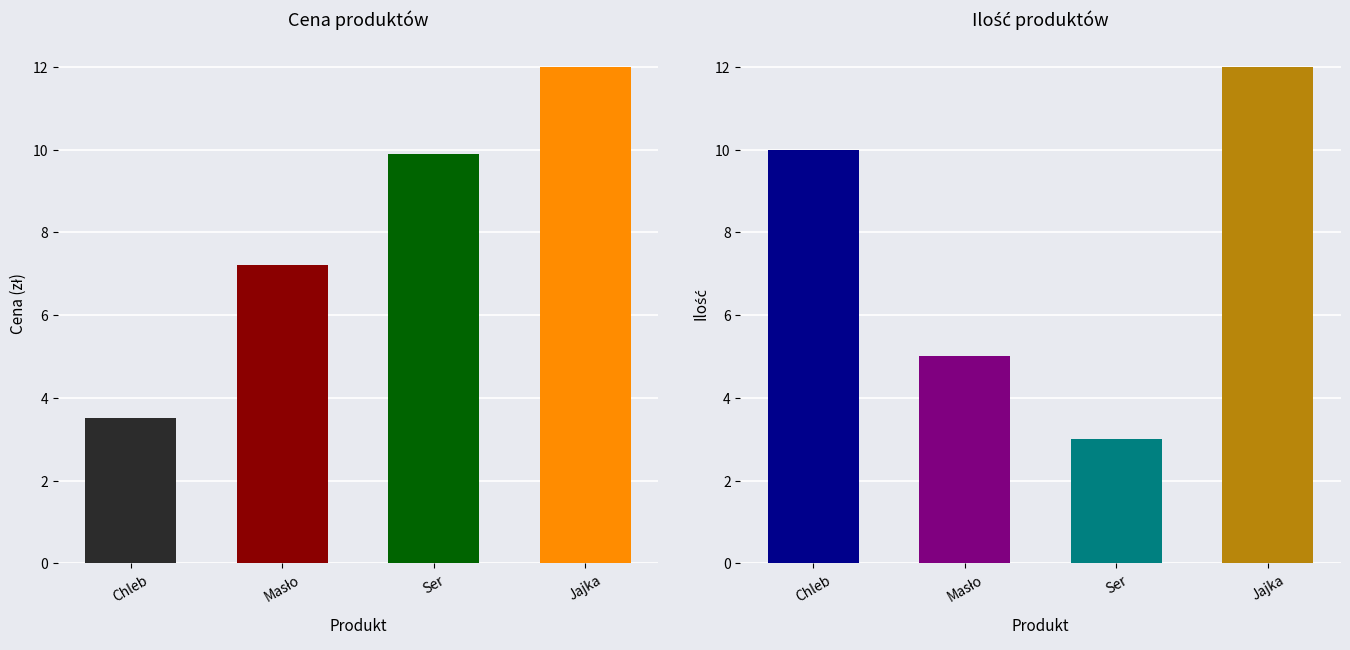

At which category does the chart reach its peak across all series?

Jajka